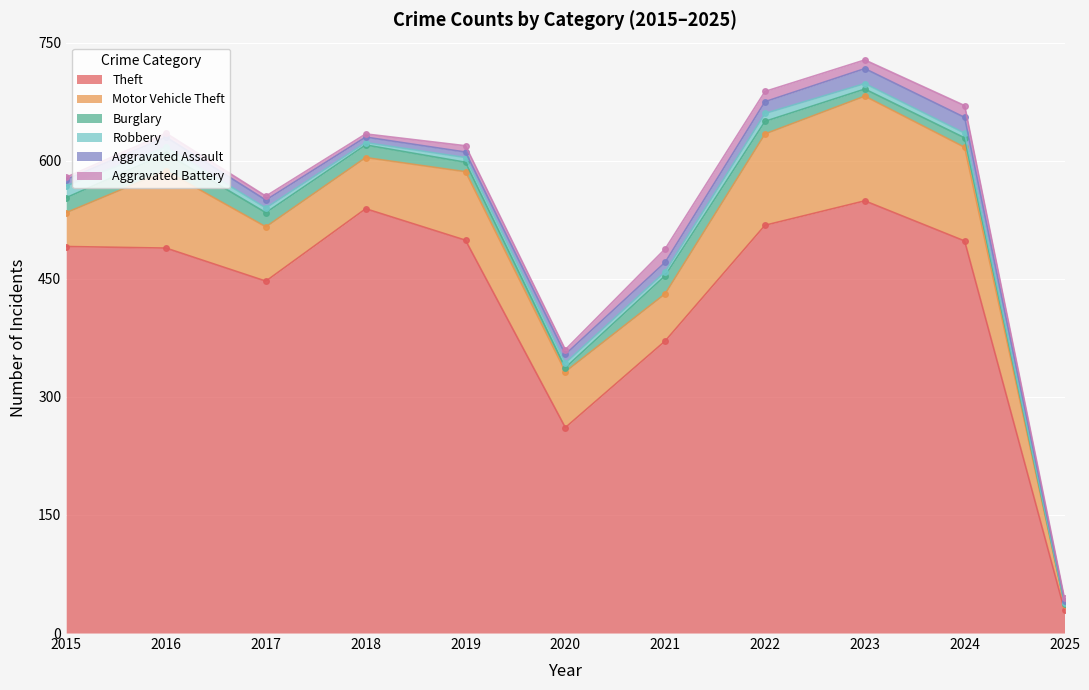

Rank the series by their maximum value, from highest to lowest.

Theft, Motor Vehicle Theft, Burglary, Aggravated Assault, Aggravated Battery, Robbery